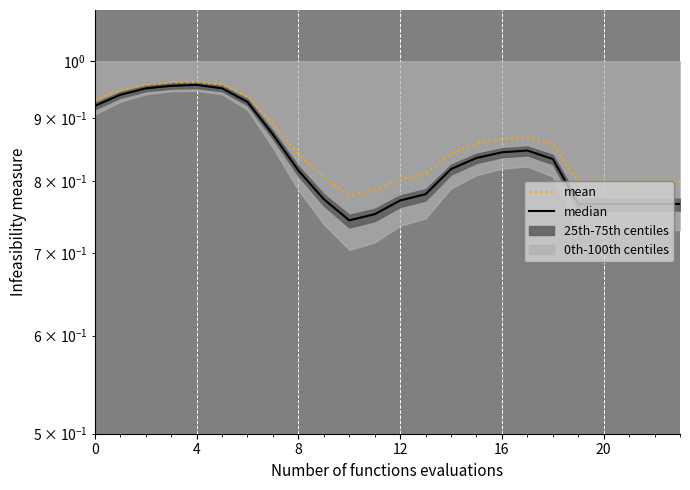

Between 0 and 8, which series saw the biggest shift?

median